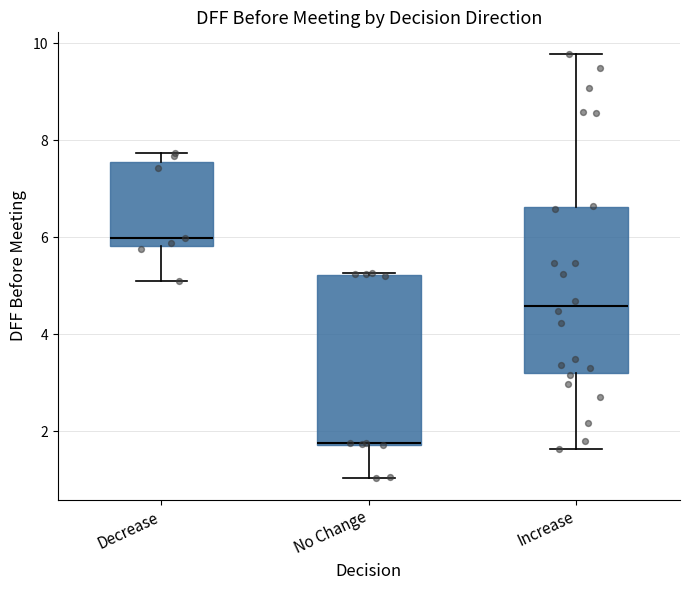

Reading left to right, transcribe this box plot: for each box, give where its median line is, the range the box spans, and where its two whiskers end, as read against the y-axis. The values are not printed on the chart, so give them approximately, as read against the axis.

Decrease: median 6.0, box 5.8 to 7.6, whiskers 5.0 to 7.8
No Change: median 1.8 (drawn on the box's lower edge), box 1.8 to 5.2, whiskers 1.0 to 5.2
Increase: median 4.6, box 3.2 to 6.6, whiskers 1.6 to 9.8